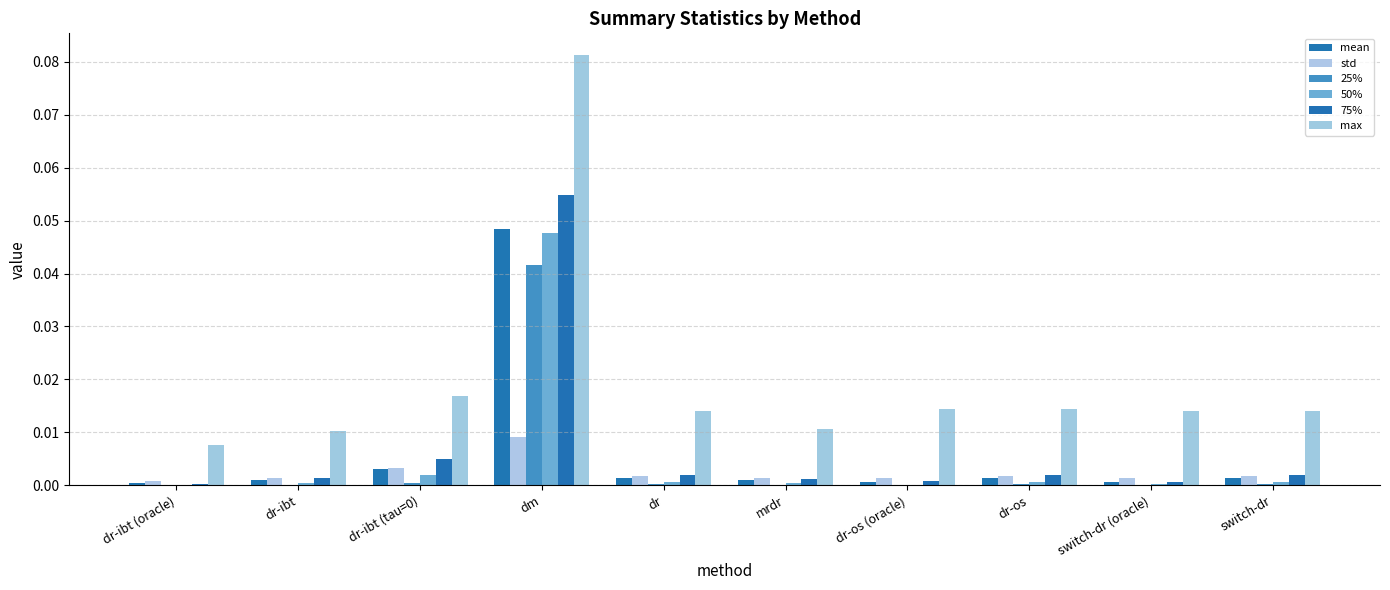

What is the label of the 7th bar from the left?

dr-os (oracle)